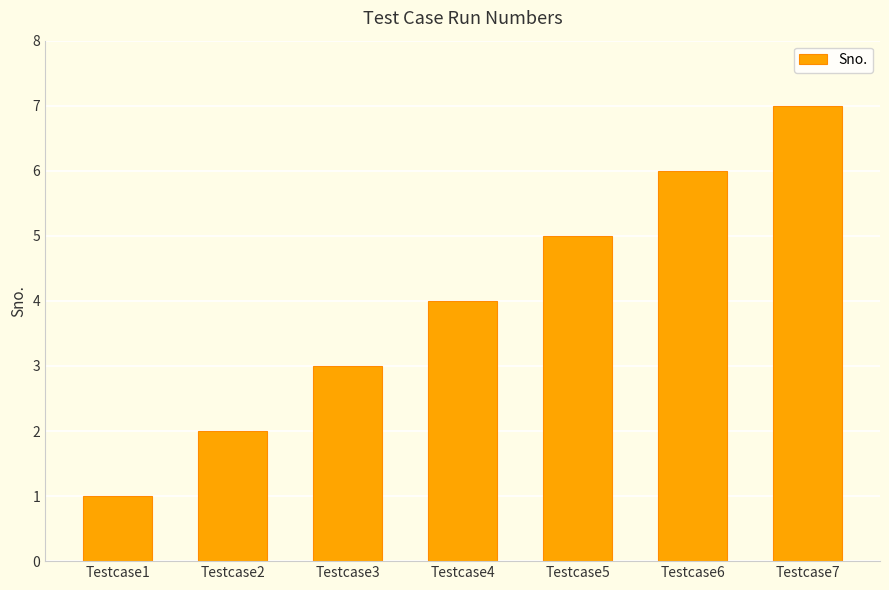

Reading right to left, list all the values displayed in this chart.

7	6	5	4	3	2	1